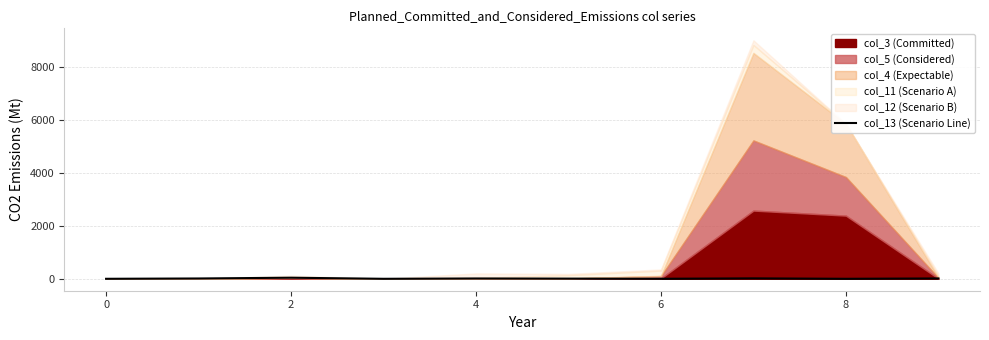

The value of col_13 (Scenario Line) at 0 is 0. True or false?

True